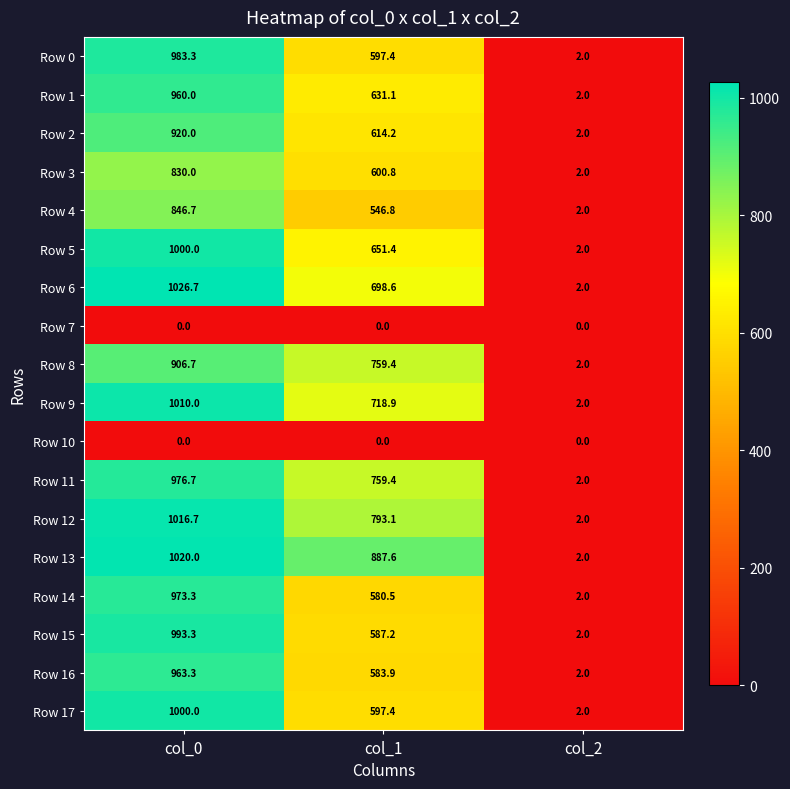

How many data points does each series have?

3